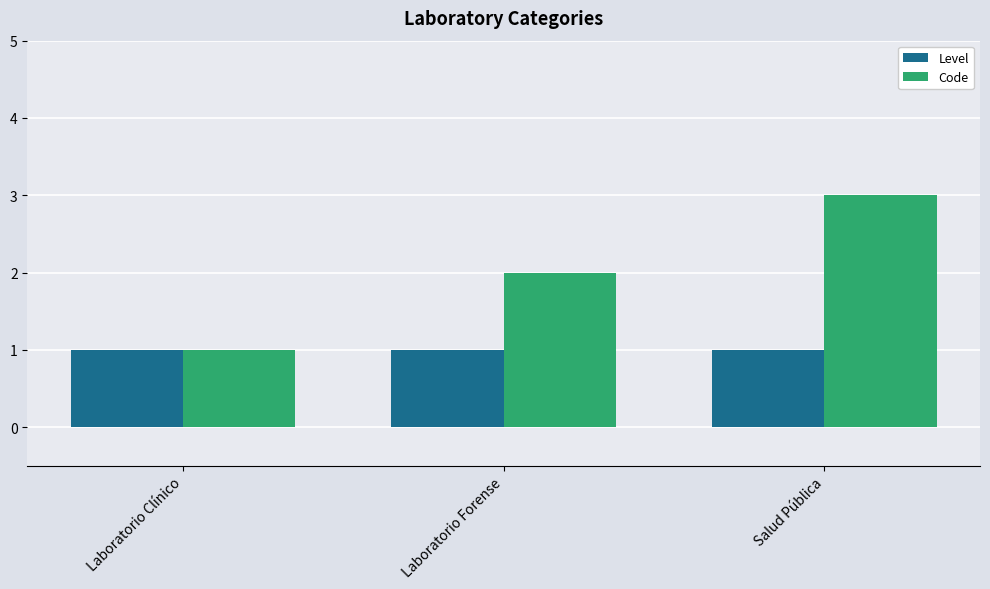

What are all the series names shown in the legend?

Level, Code